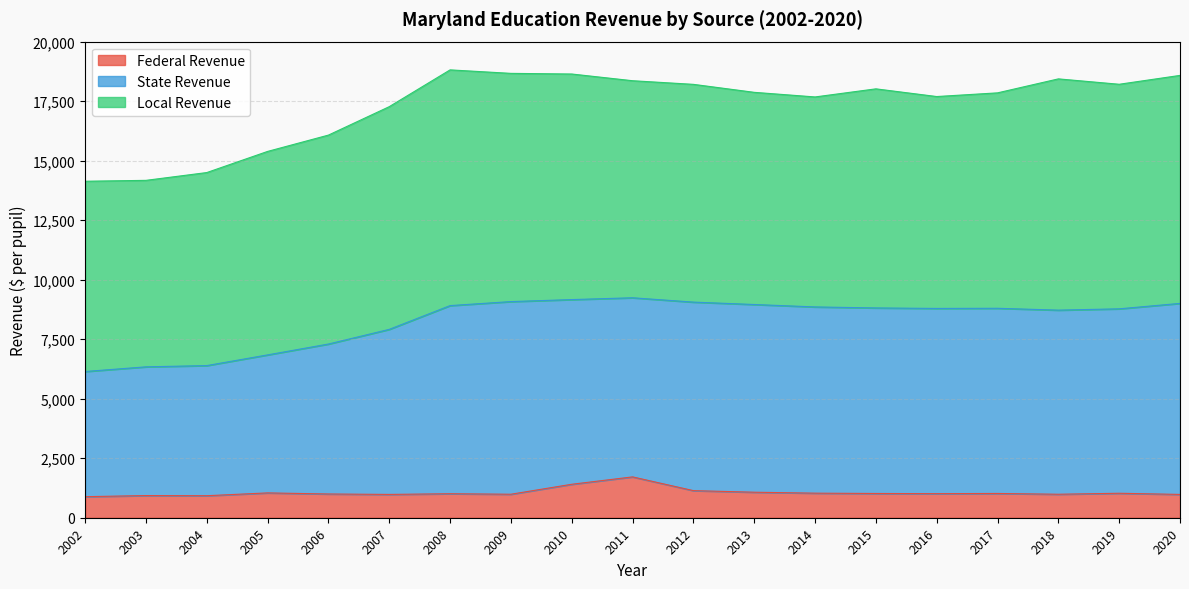

What is the total value across all series at 2020?

18580.9